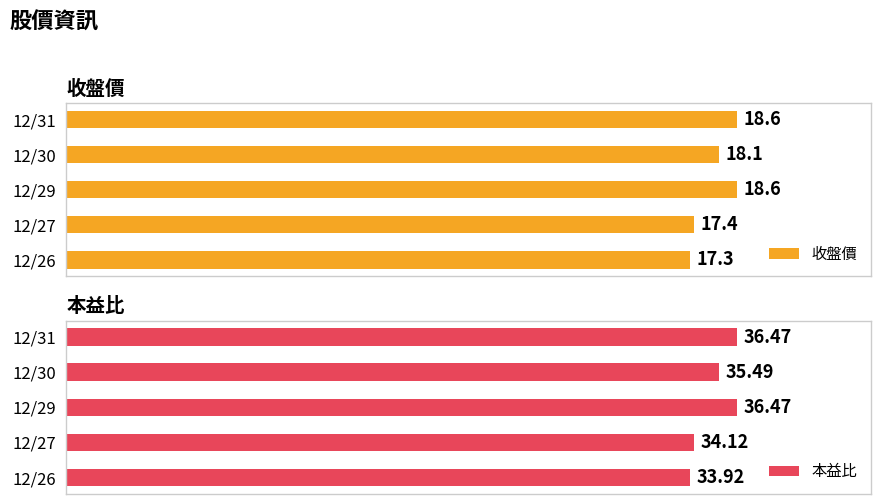

Where is 收盤價 nearest to the value 17?

12/26